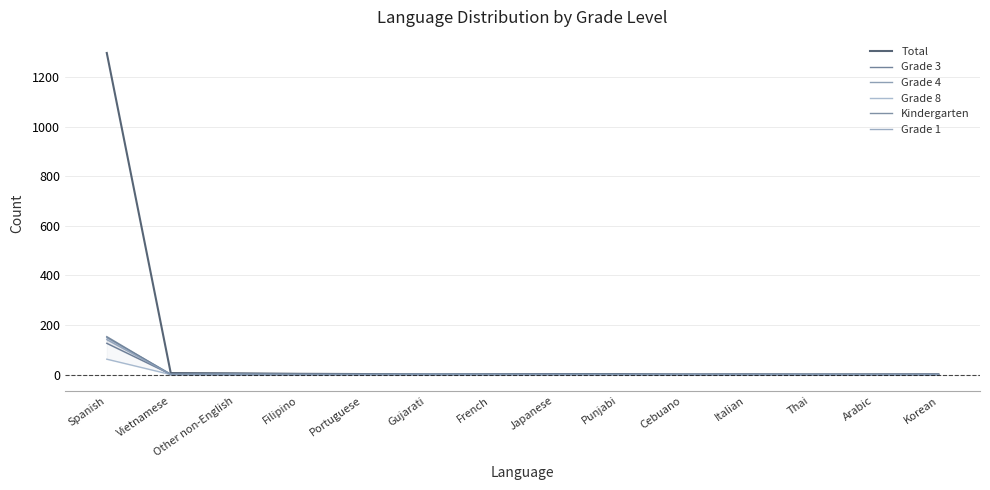

True or false: Total and Grade 8 intersect in this chart.

False